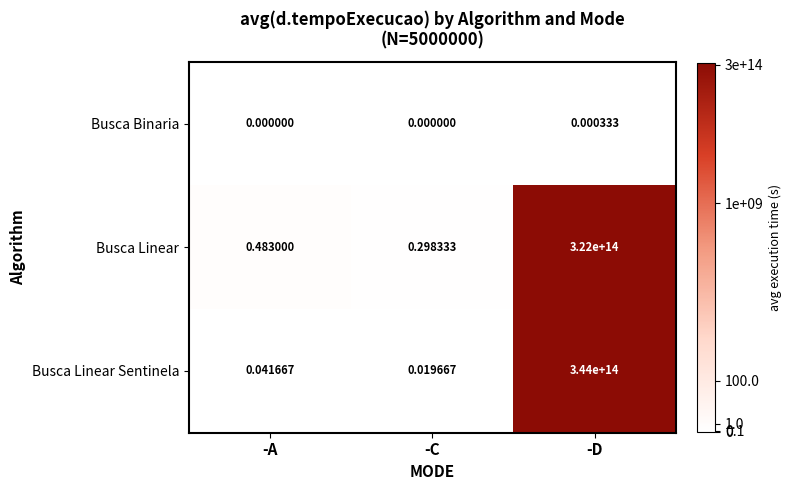

Which category has the highest value in the Busca Linear Sentinela series?

-D